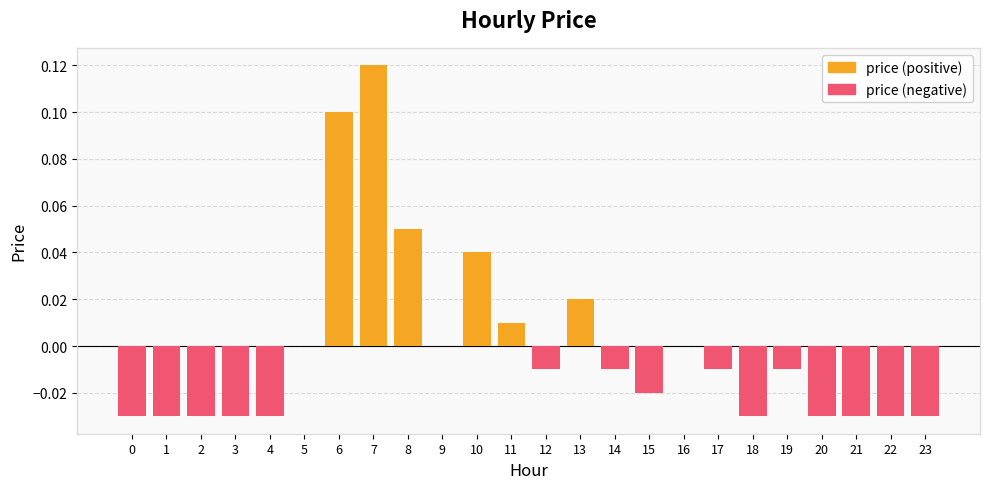

Reading right to left, extract all data points from this chart.

price (positive): 23=0.0	22=0.0	21=0.0	20=0.0	19=0.0	18=0.0	17=0.0	16=0.0	15=0.0	14=0.0	13=0.0	12=0.0	11=0.0	10=0.0	9=0.0	8=0.1	7=0.1	6=0.1	5=0.0	4=0.0	3=0.0	2=0.0	1=0.0	0=0.0
price (negative): 23=-0.0	22=-0.0	21=-0.0	20=-0.0	19=-0.0	18=-0.0	17=-0.0	16=0.0	15=-0.0	14=-0.0	13=0.0	12=-0.0	11=0.0	10=0.0	9=0.0	8=0.0	7=0.0	6=0.0	5=0.0	4=-0.0	3=-0.0	2=-0.0	1=-0.0	0=-0.0